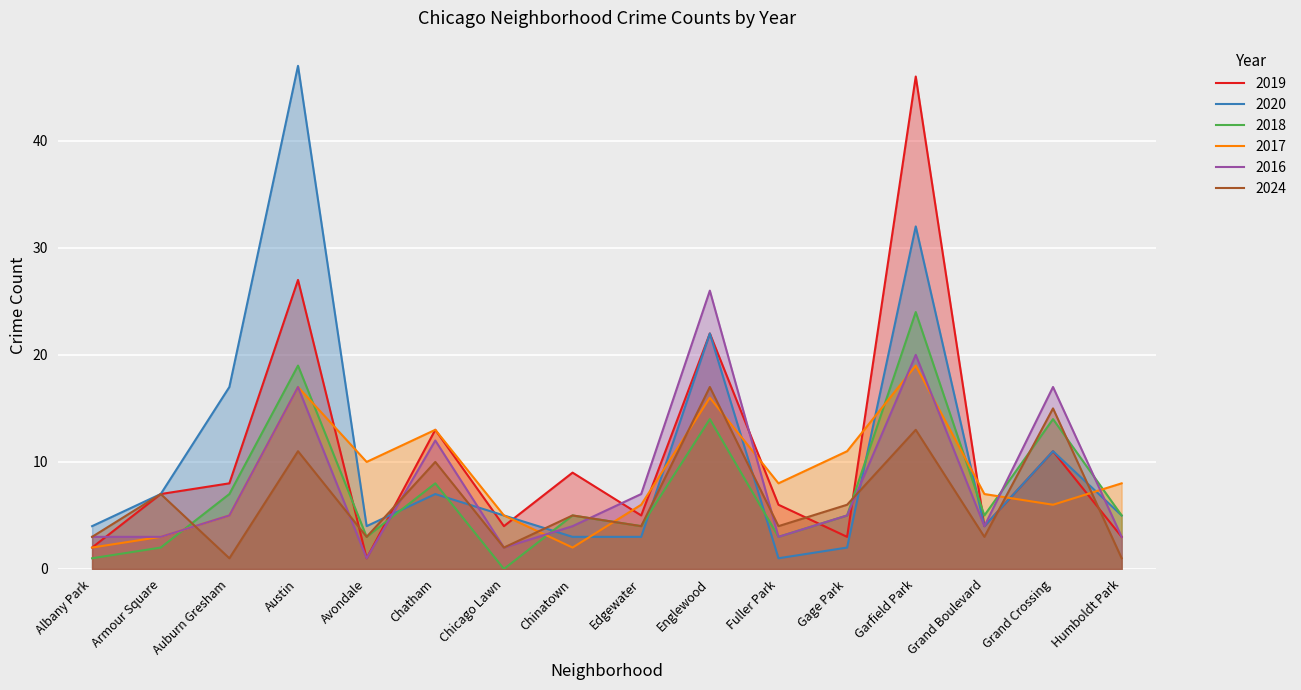

Read the 2017 value at Fuller Park.

8